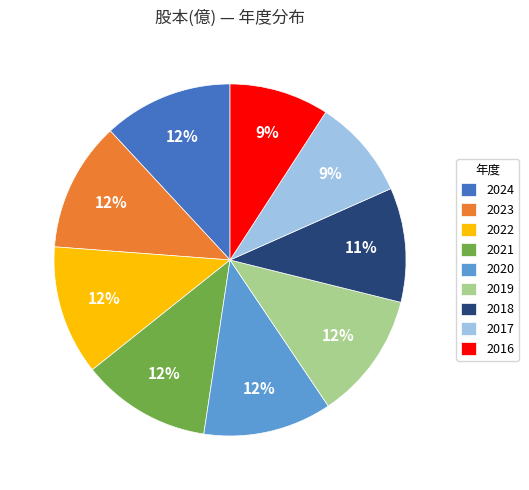

Does any single category account for the majority?

No